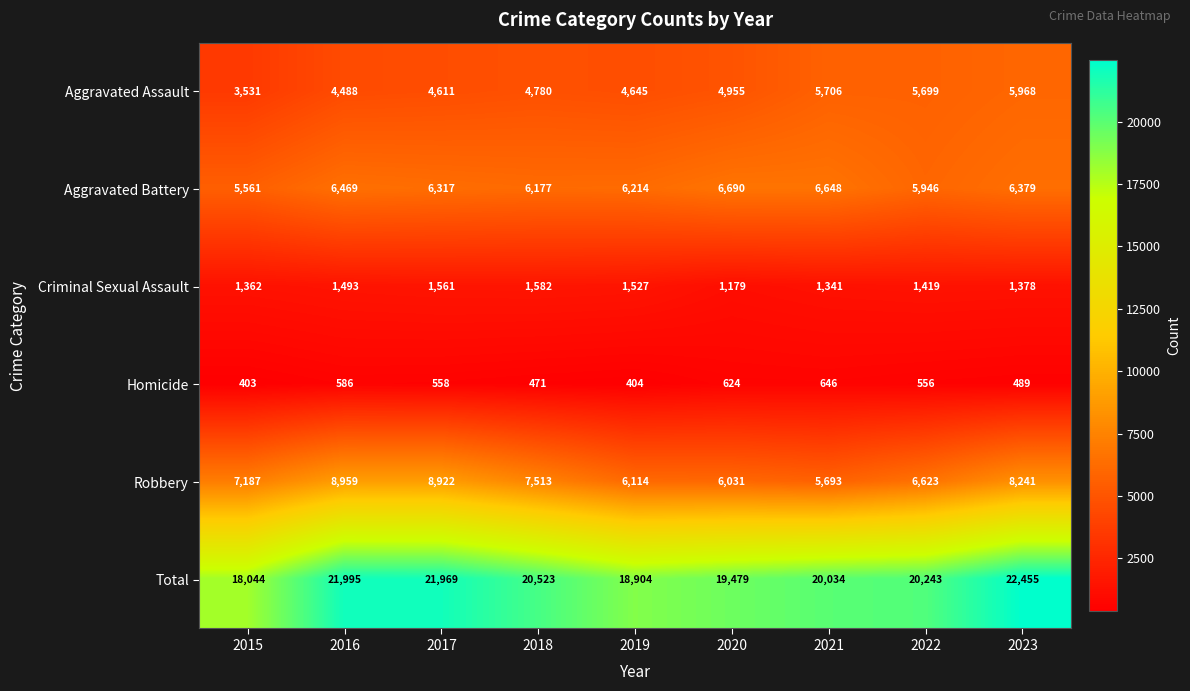

What is the approximate value of Total at 2017?

21969